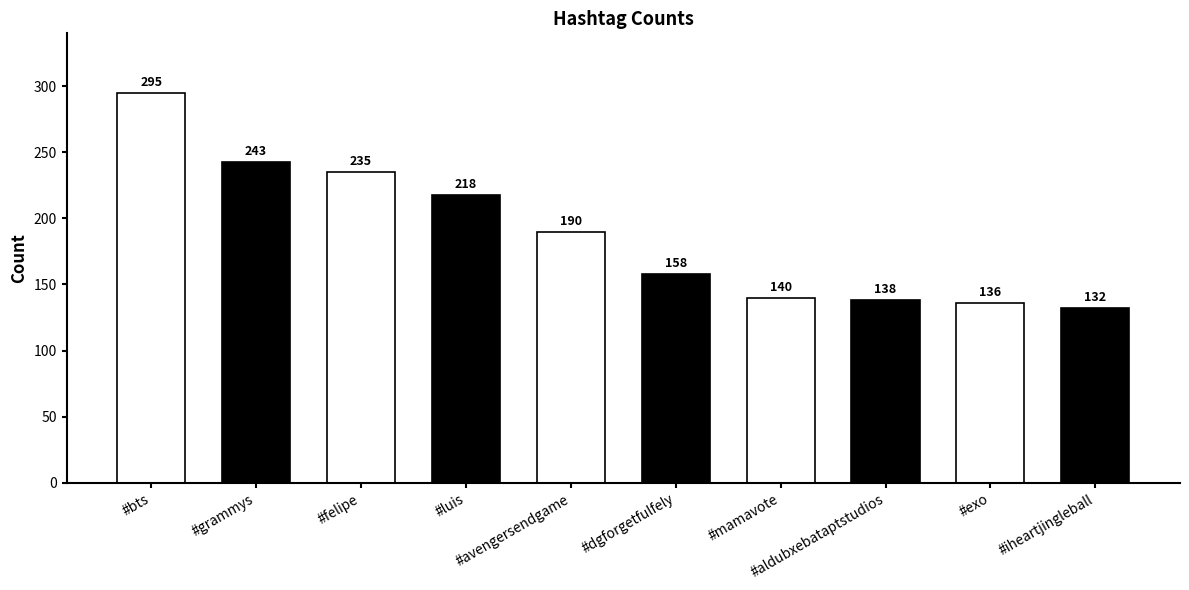

What is the maximum value shown in the chart?

295